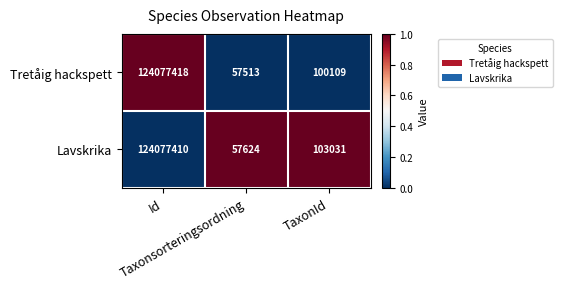

How many data points does each series have?

3